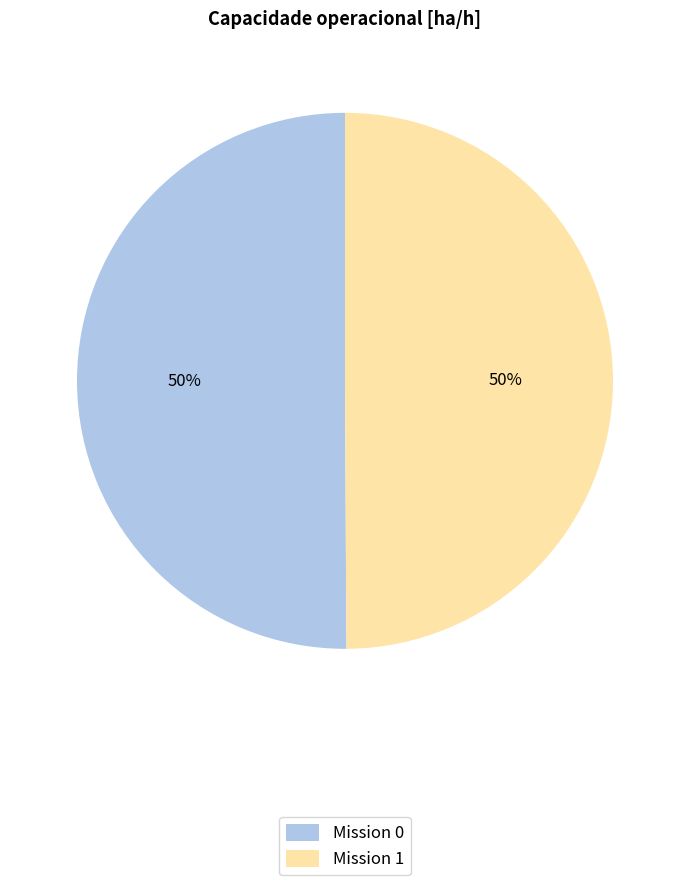

To the nearest percent, what percentage of the pie is Mission 1?

50%